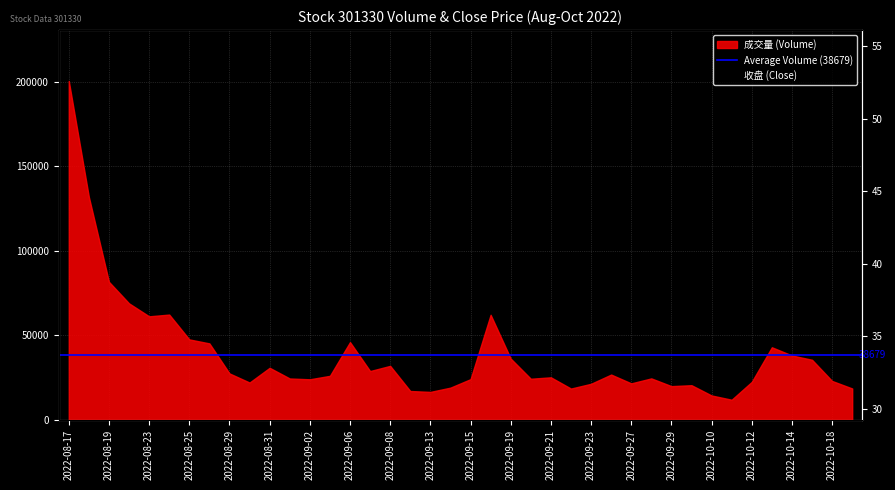

True or false: there are more than 0 points higher than both neighbors.

True